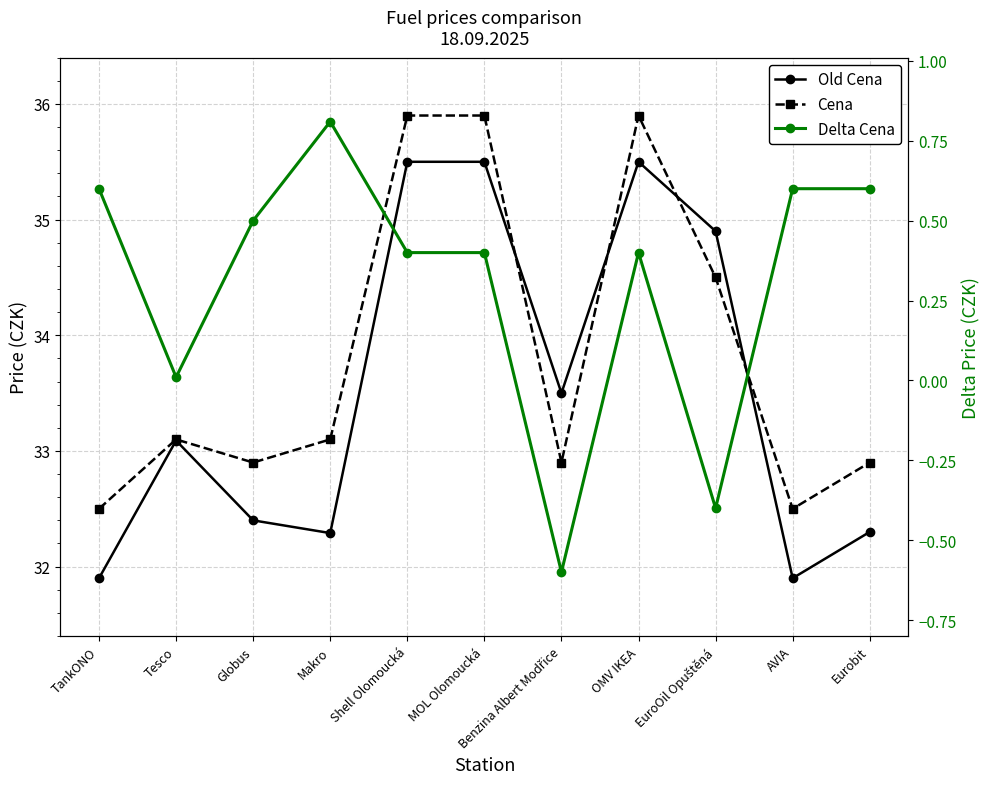

How many lines are shown in the chart?

3